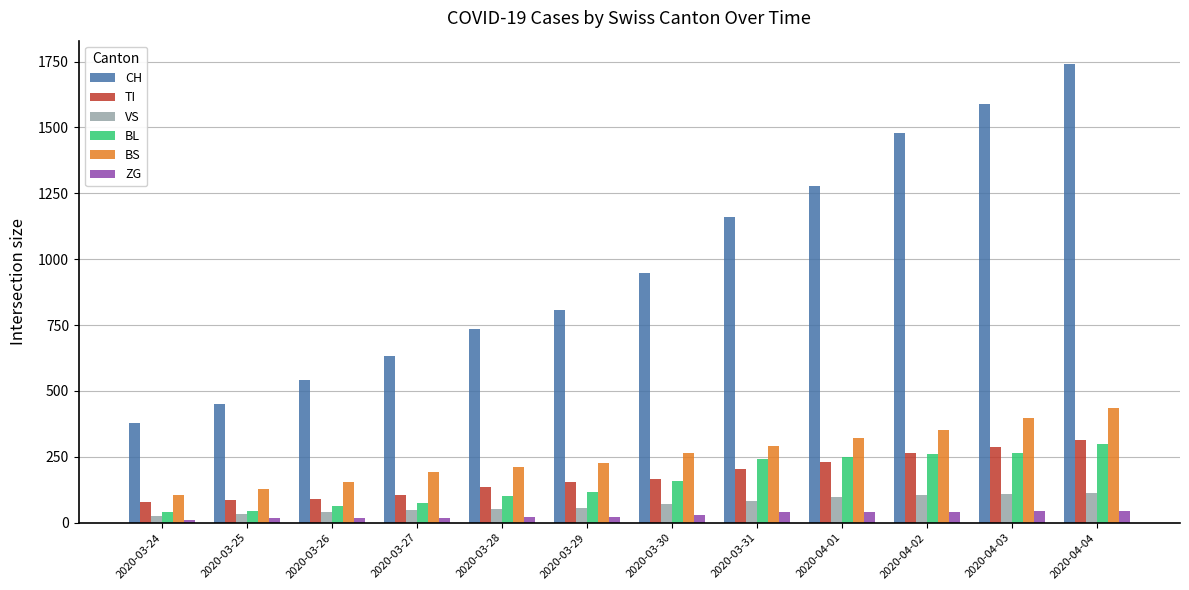

What are all the series names shown in the legend?

CH, TI, VS, BL, BS, ZG